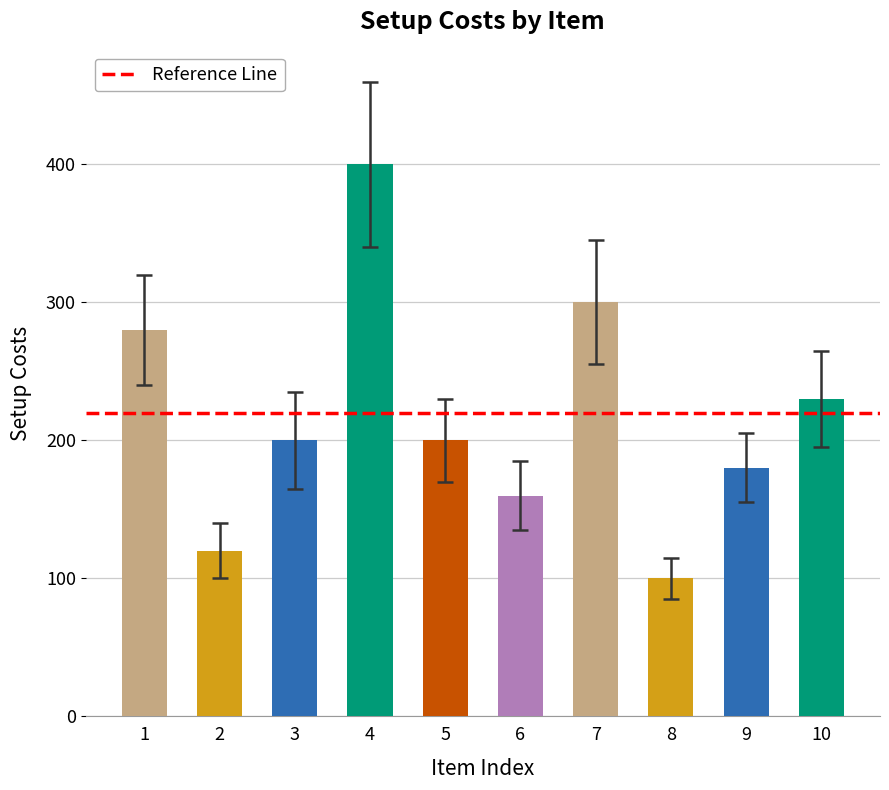

What is the ratio of the value at 9 to the value at 6?

1.1